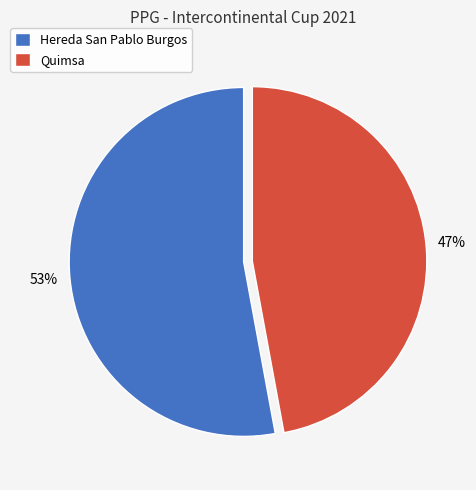

What is the ratio of the value at Hereda San Pablo Burgos to the value at Quimsa?

1.1